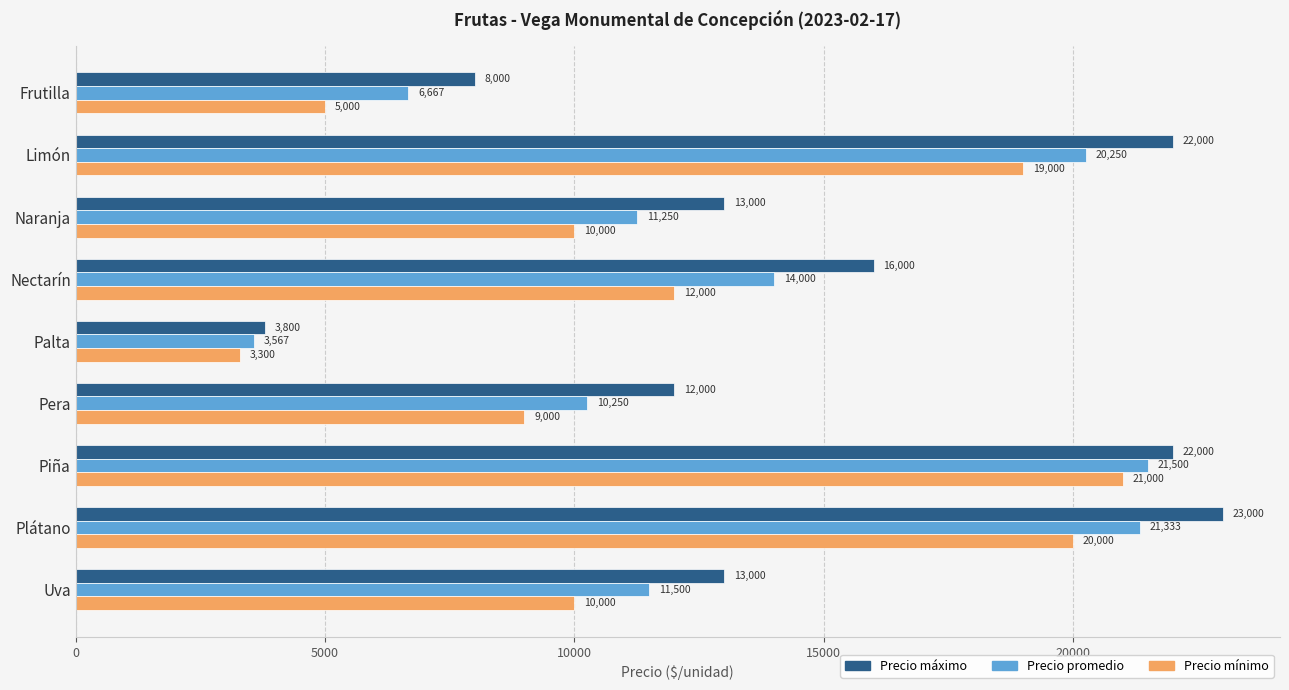

What is the spread (max minus min) of values at Piña?

1000